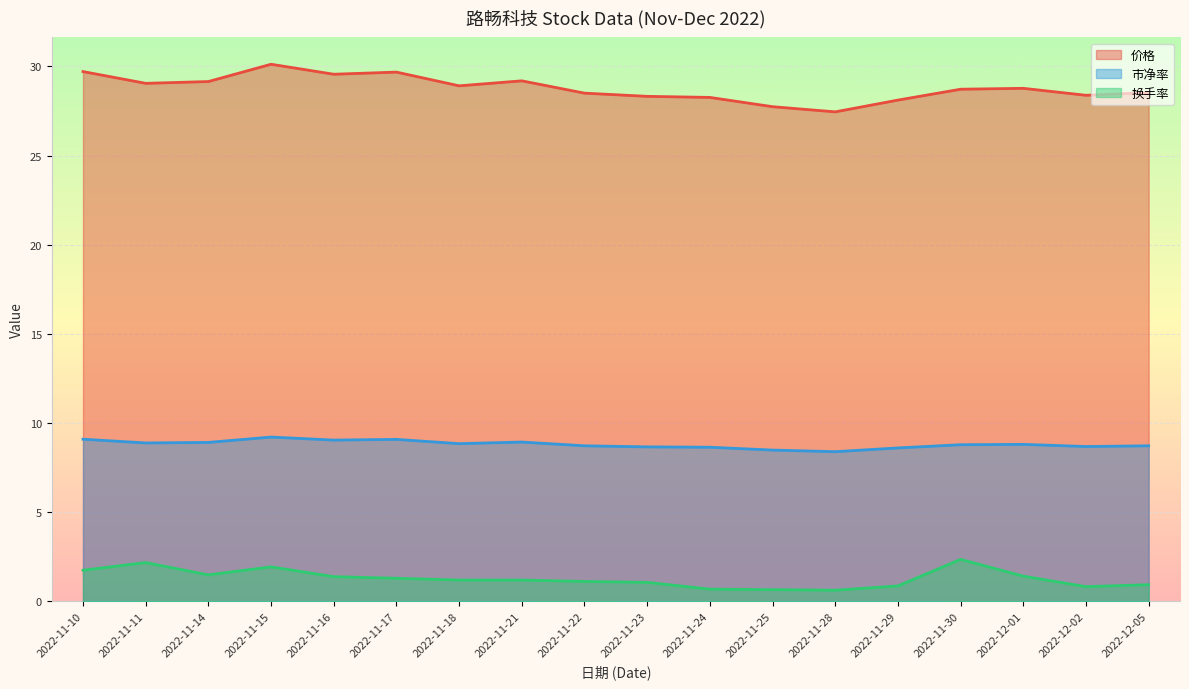

At which label does 换手率 reach its minimum?

2022-11-28